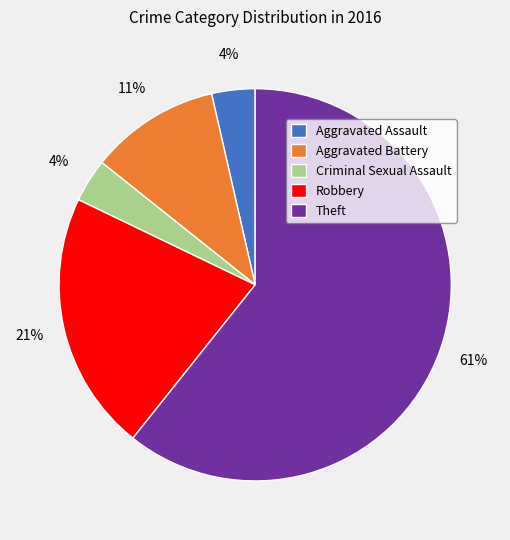

Which has a higher value, Robbery or Aggravated Battery?

Robbery